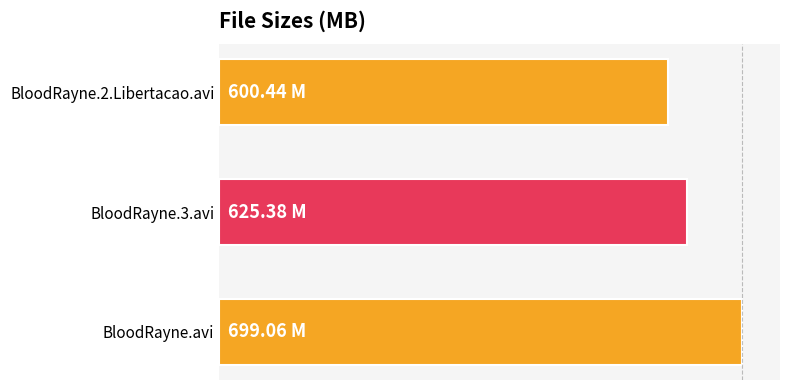

How many bars are there in total?

3